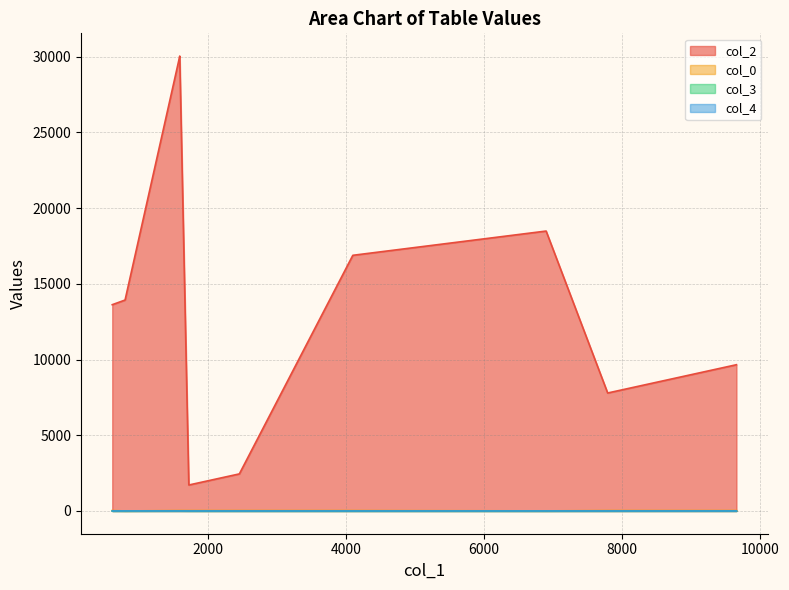

What is the difference between the highest and lowest values at 4095?

16886